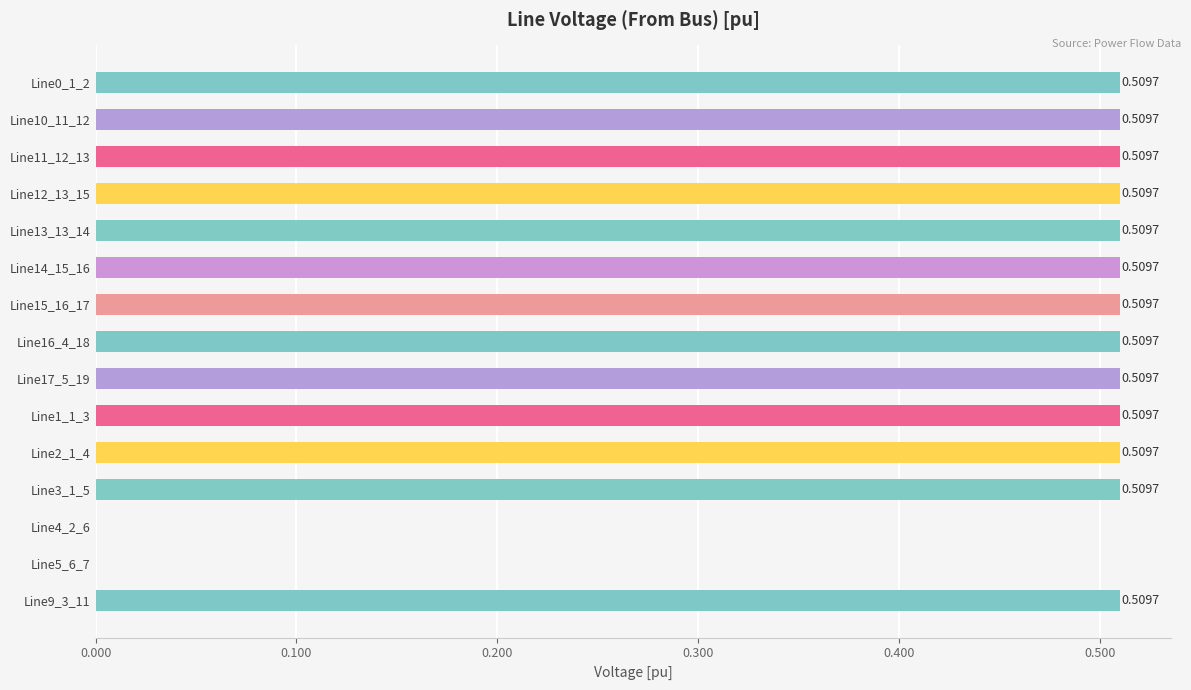

What is the change in value from Line16_4_18 to Line5_6_7?

-0.5